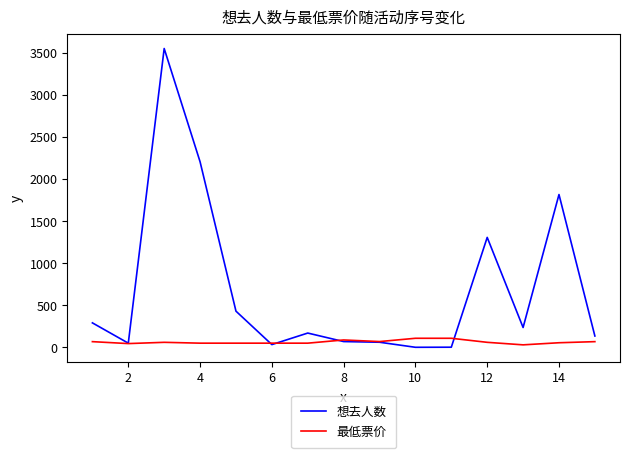

Which series has the widest spread of values?

想去人数